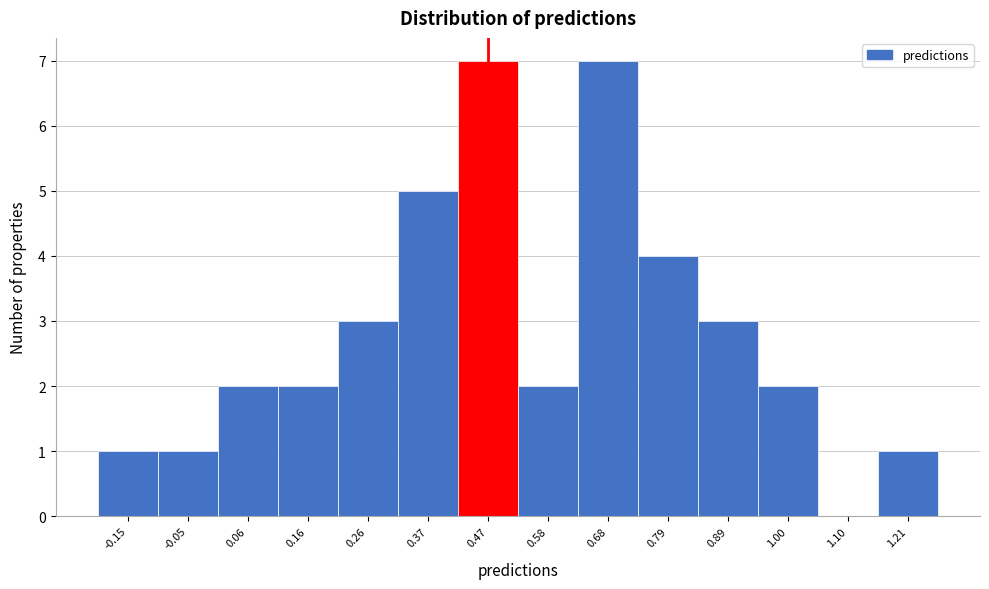

Reading left to right, list every bar in this chart as the range it spans on the x-axis followed by its height. Neither the bar edges nor the heights are printed on the chart, so give them approximately, as read against the axes.

-0.20 to -0.10: 1
-0.10 to 0.00: 1
0.00 to 0.10: 2
0.10 to 0.22: 2
0.22 to 0.32: 3
0.32 to 0.42: 5
0.42 to 0.52: 7
0.52 to 0.64: 2
0.64 to 0.74: 7
0.74 to 0.84: 4
0.84 to 0.94: 3
0.94 to 1.04: 2
1.04 to 1.16: 0
1.16 to 1.26: 1